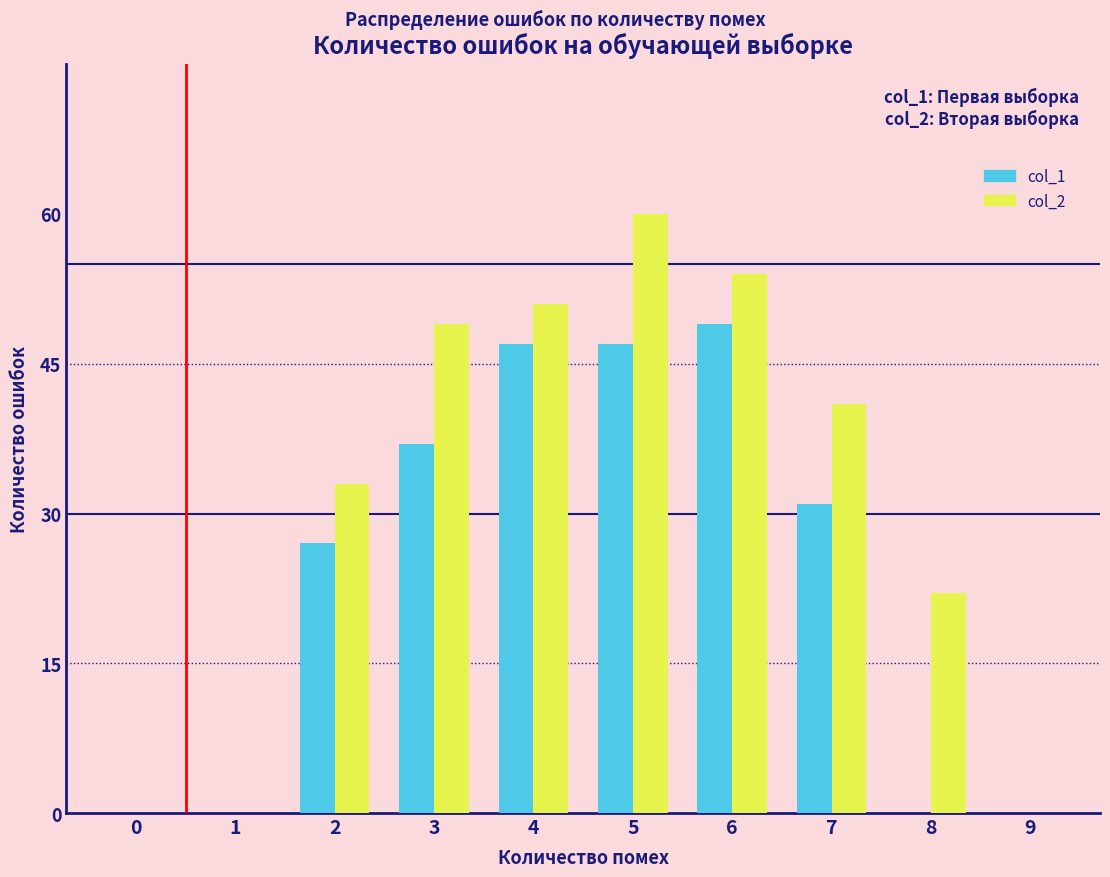

Reading left to right, what are all the values shown in this chart?

col_1: 0=0	1=0	2=27	3=37	4=47	5=47	6=49	7=31	8=0	9=0
col_2: 0=0	1=0	2=33	3=49	4=51	5=60	6=54	7=41	8=22	9=0